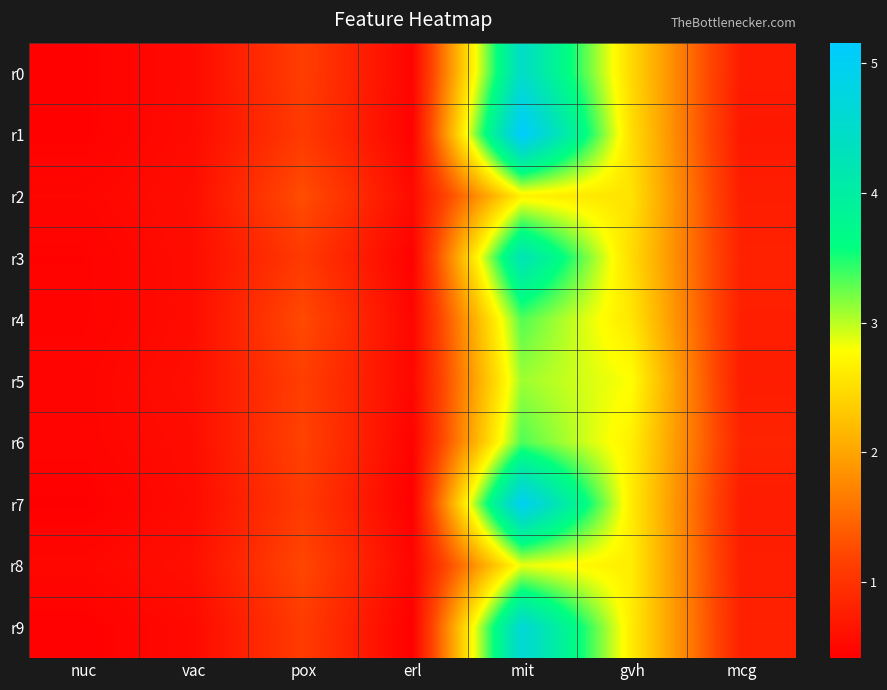

At which category does the chart reach its minimum across all series?

erl